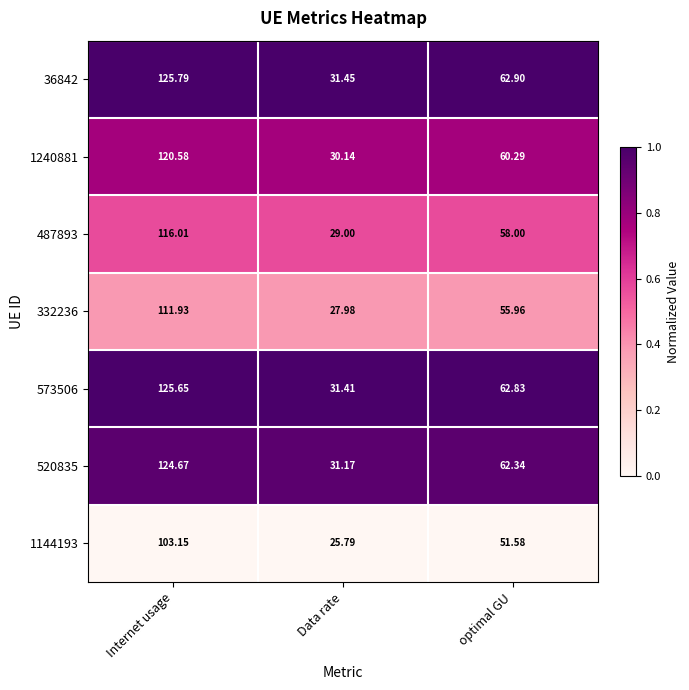

At which category is the sum across all series the highest?

Internet usage